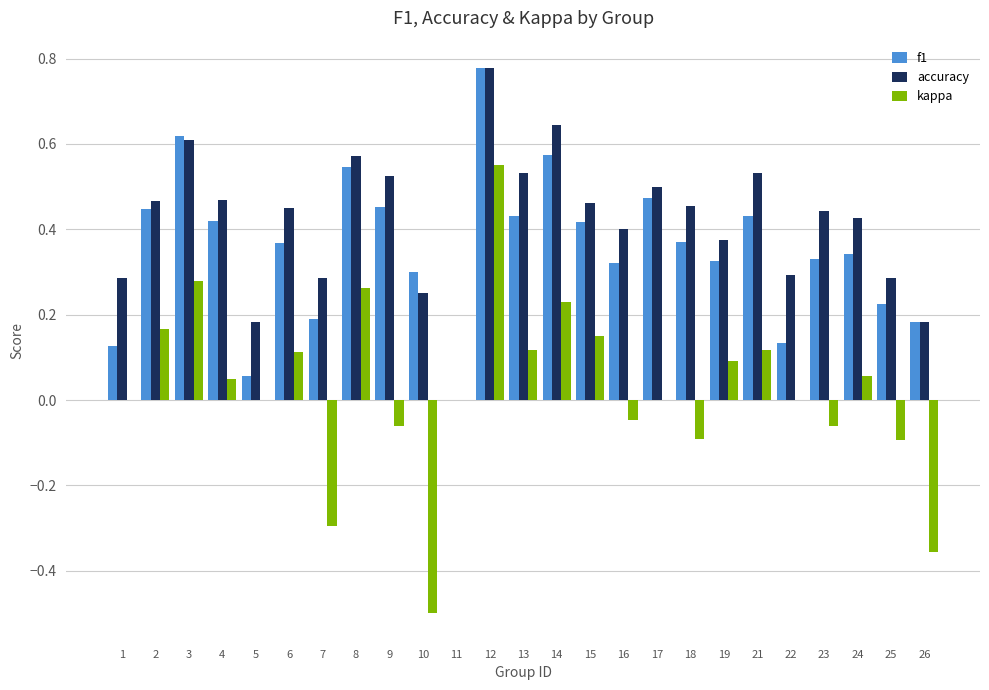

Is it true that kappa equals 0.3 at 1?

False